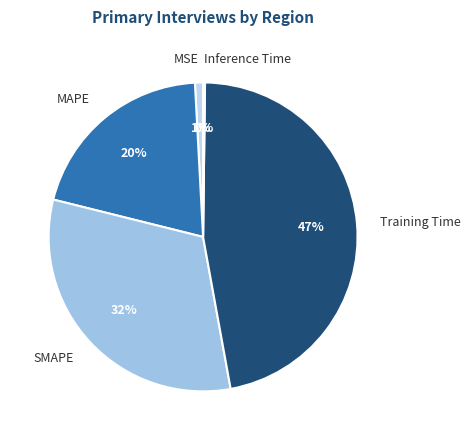

True or false: MSE accounts for 11% of the total.

False